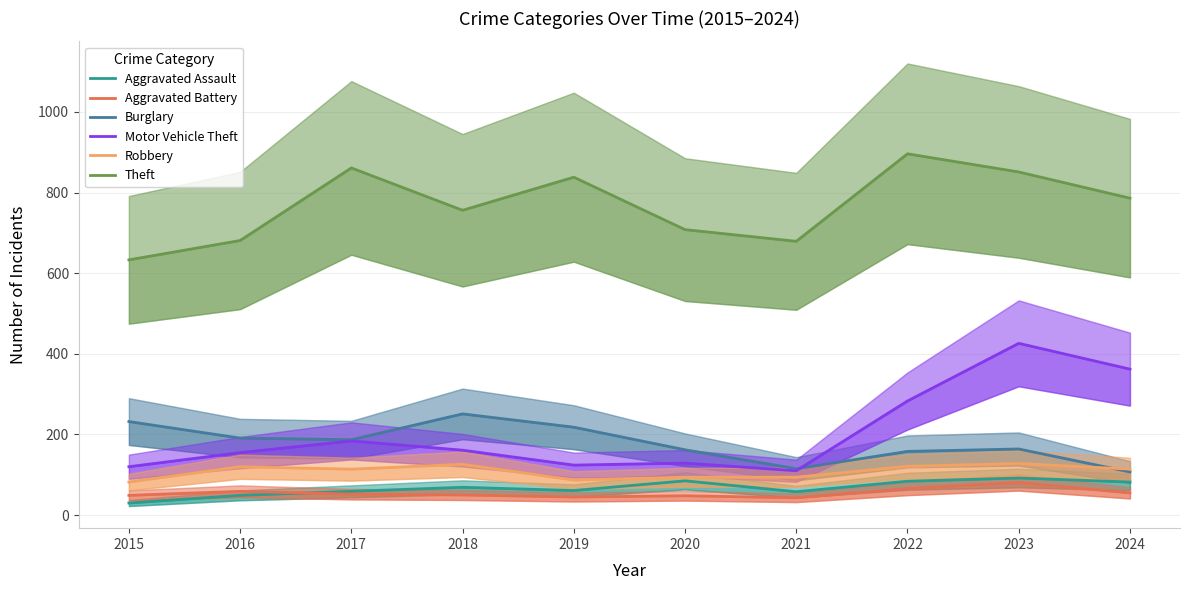

What is the value of the Aggravated Battery point at the 1st from the left?

49